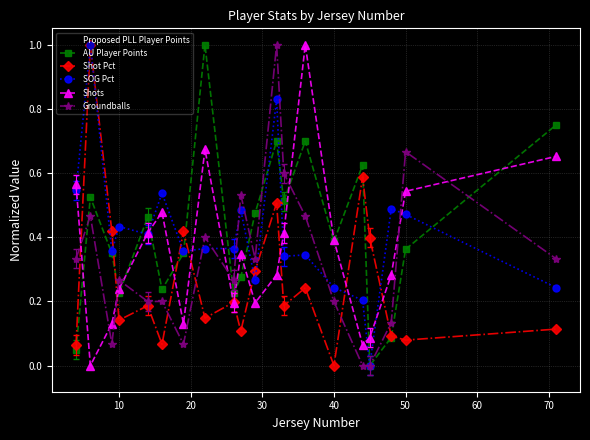

True or false: Proposed PLL Player Points and Shots intersect in this chart.

True